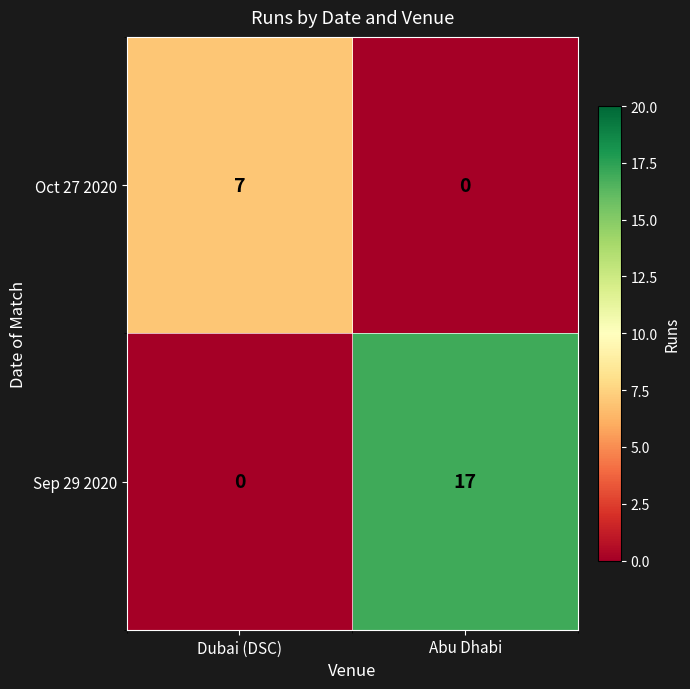

What is the highest value of the Oct 27 2020 series?

7